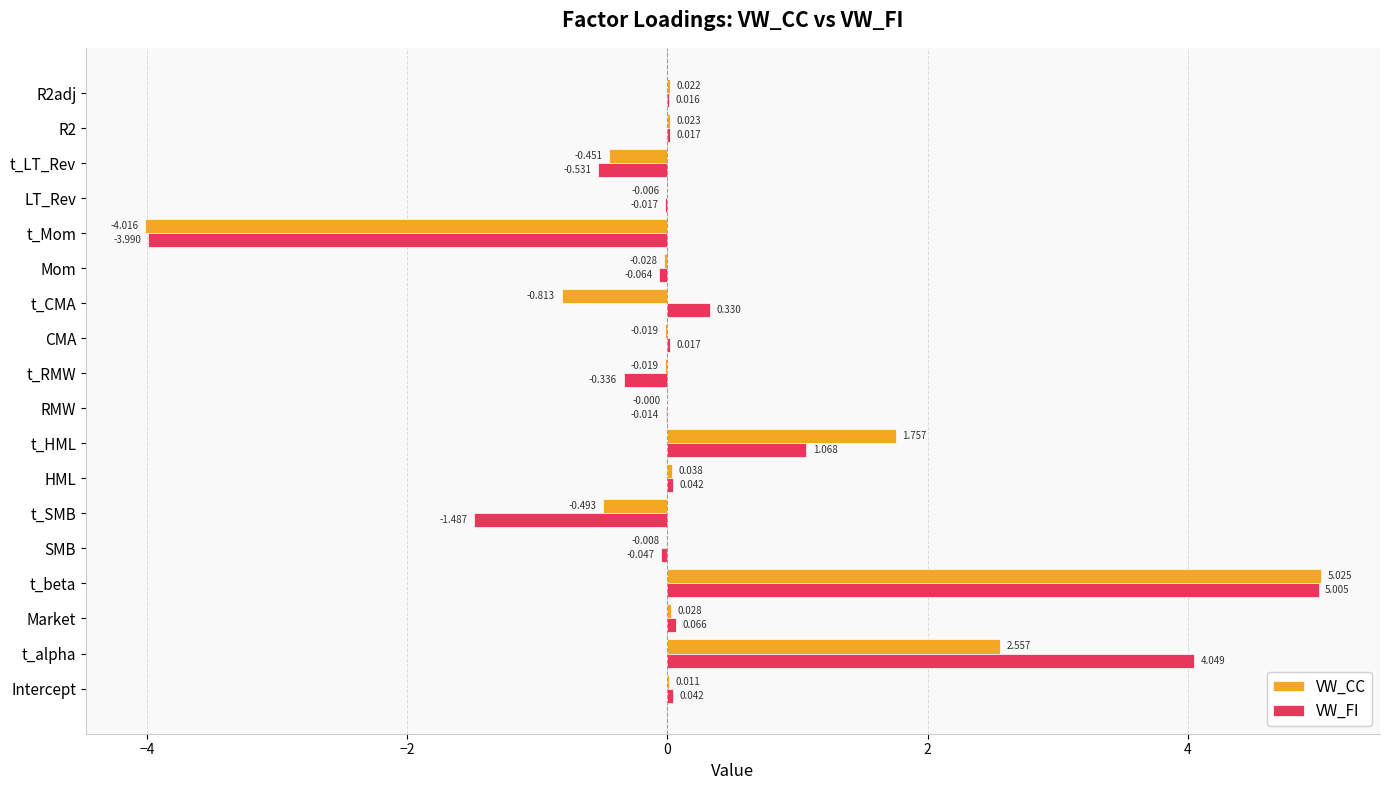

Where is VW_FI nearest to the value 0?

RMW